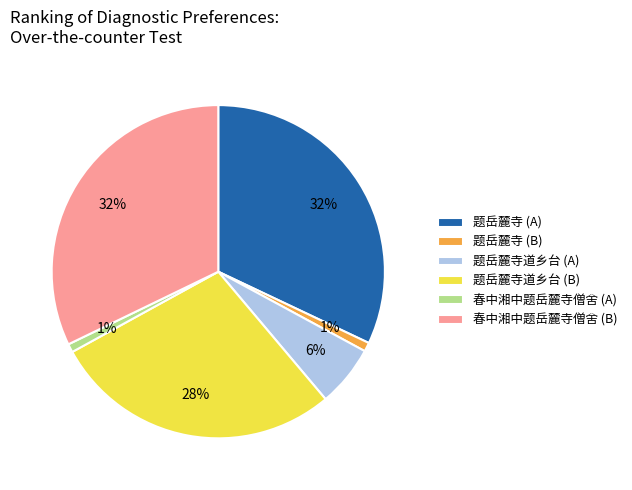

Which has a higher value, 春中湘中题岳麓寺僧舍 (A) or 题岳麓寺道乡台 (B)?

题岳麓寺道乡台 (B)